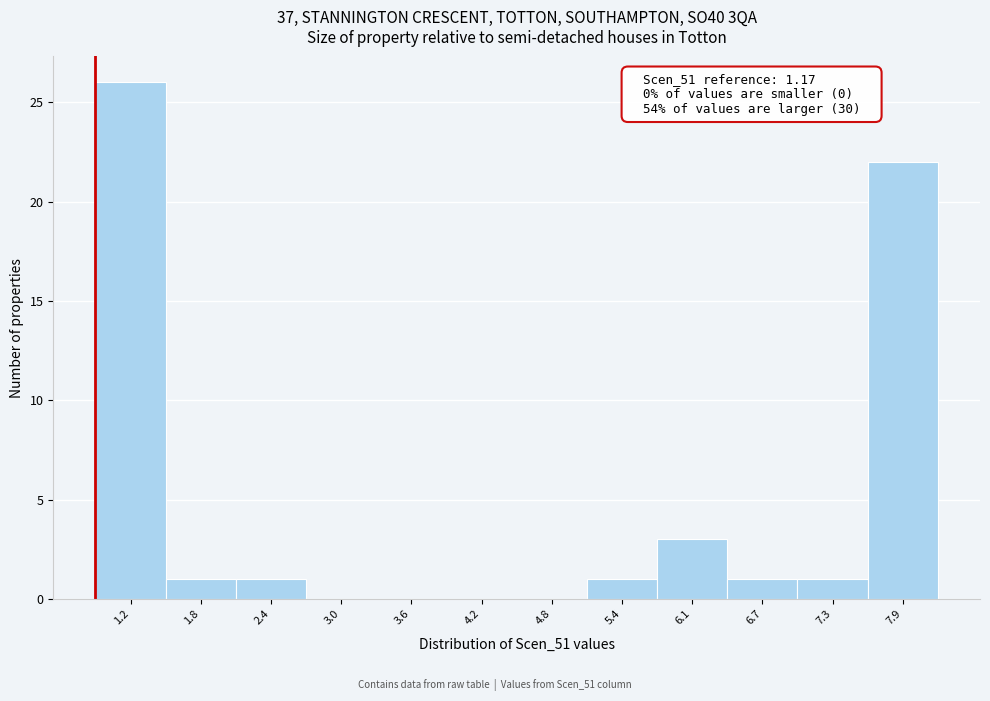

Reading right to left, what are all the values shown in this chart?

7.9=22	7.3=1	6.7=1	6.1=3	5.4=1	4.8=0	4.2=0	3.6=0	3.0=0	2.4=1	1.8=1	1.2=26